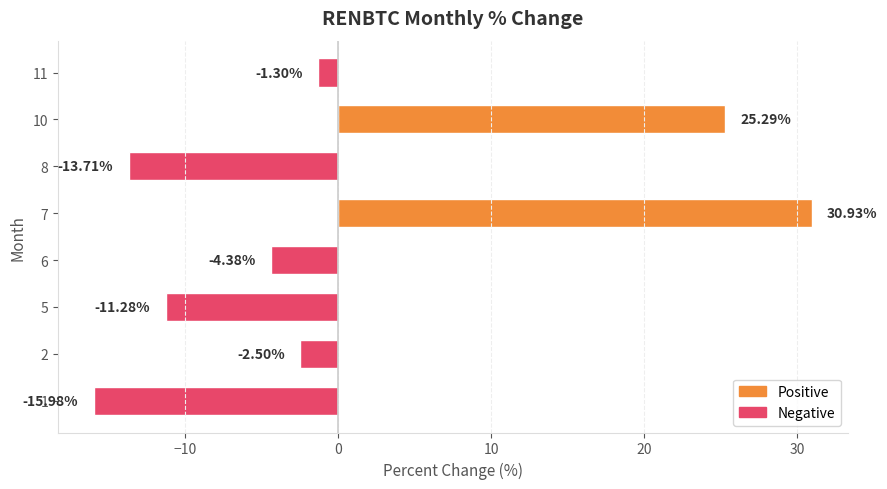

Between 1 and 6, which is larger?

6